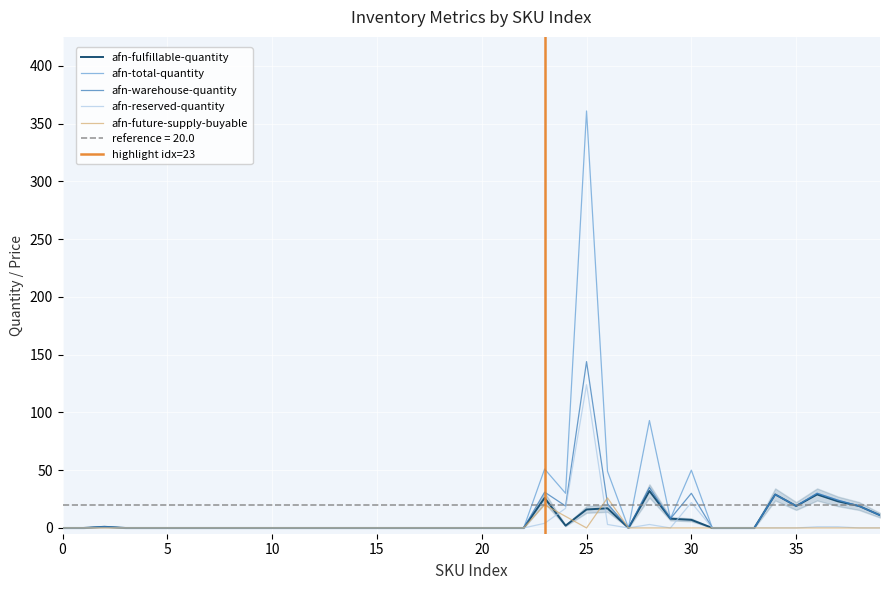

At which category is the sum across all series the highest?

25